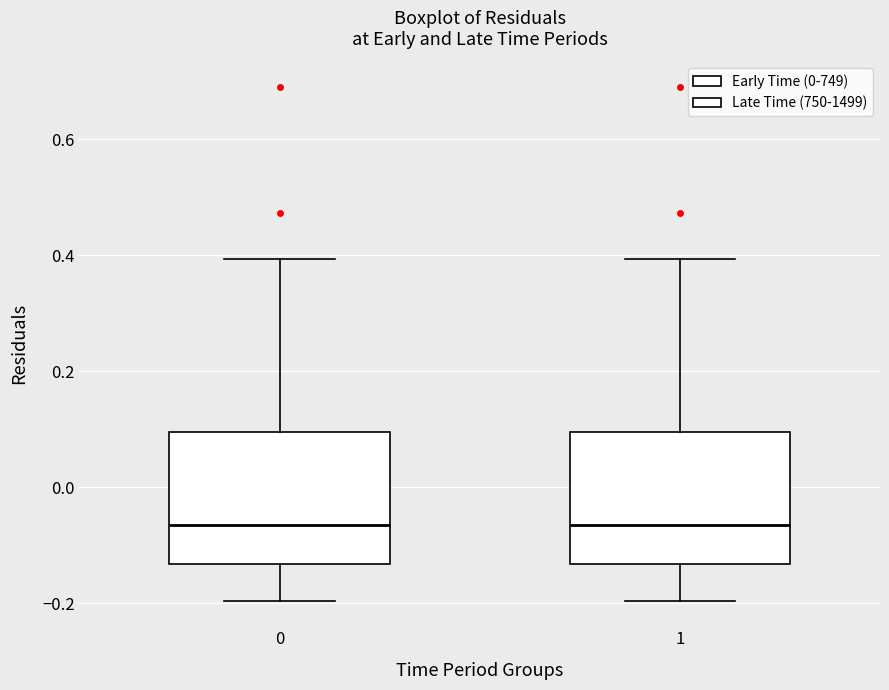

Reading left to right, transcribe this box plot: for each box, give where its median line is, the range the box spans, and where its two whiskers end, as read against the y-axis. The values are not printed on the chart, so give them approximately, as read against the axis.

0: median -0.06, box -0.14 to 0.10, whiskers -0.20 to 0.40
1: median -0.06, box -0.14 to 0.10, whiskers -0.20 to 0.40